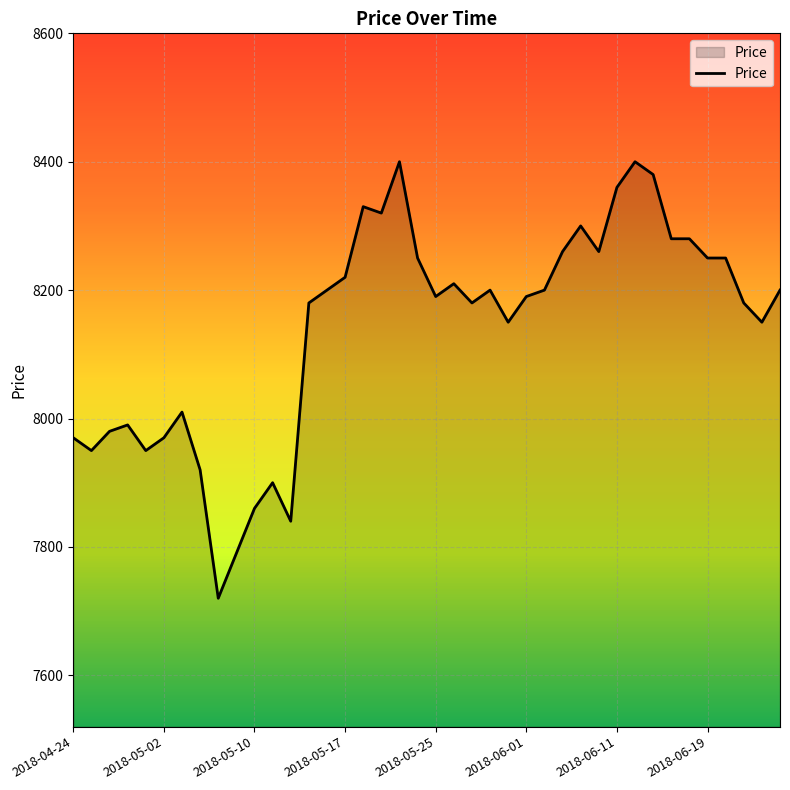

How many lines are shown in the chart?

1